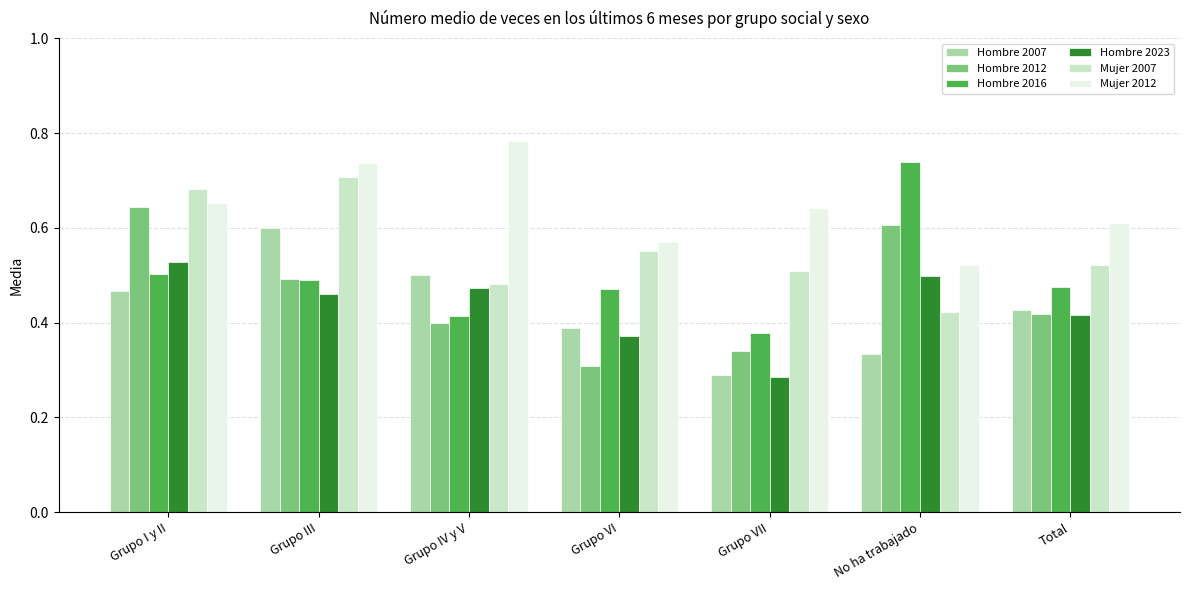

At which category does the chart reach its minimum across all series?

Grupo VII